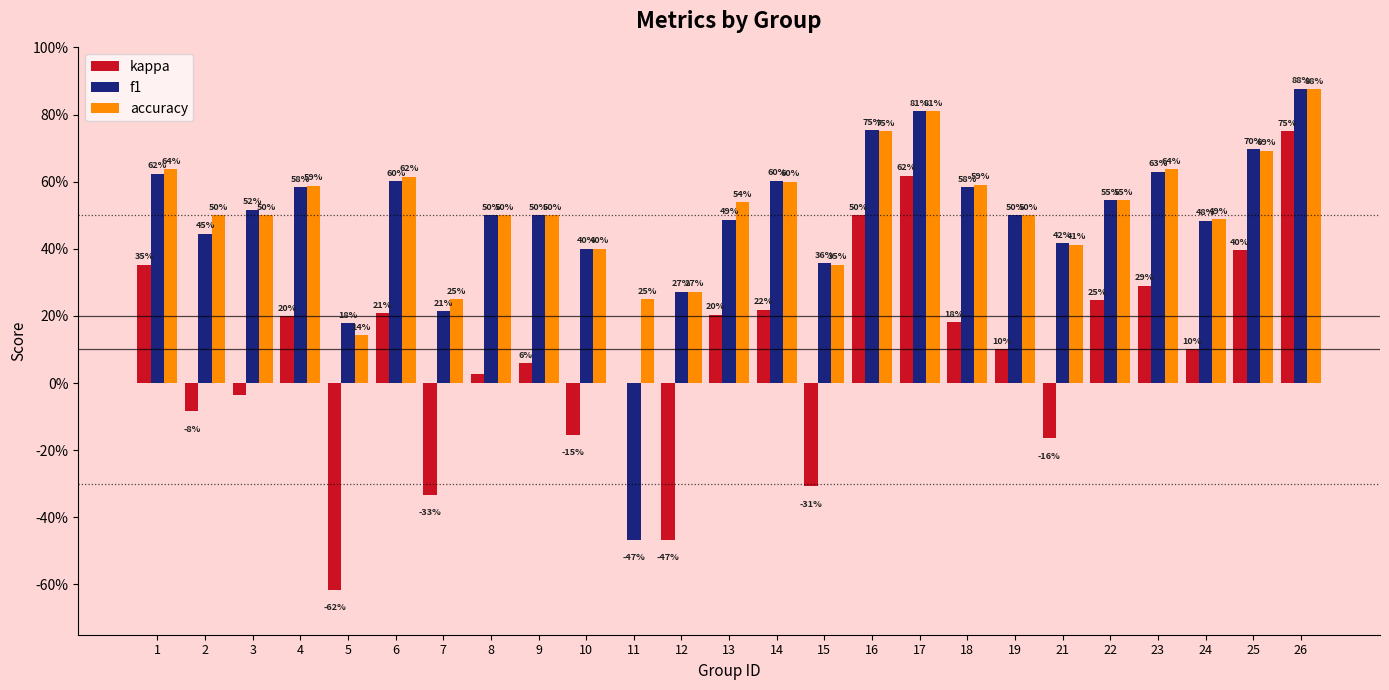

Does the chart contain stacked bars?

No